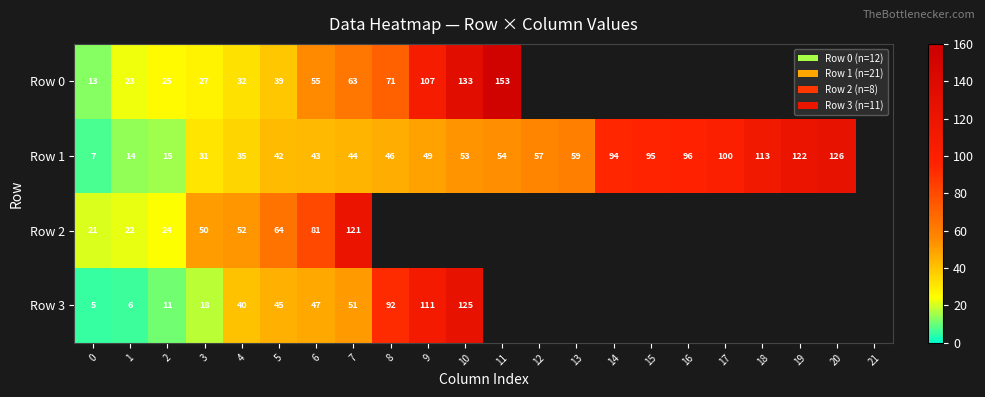

At how many categories does at least one series exceed 139?

1